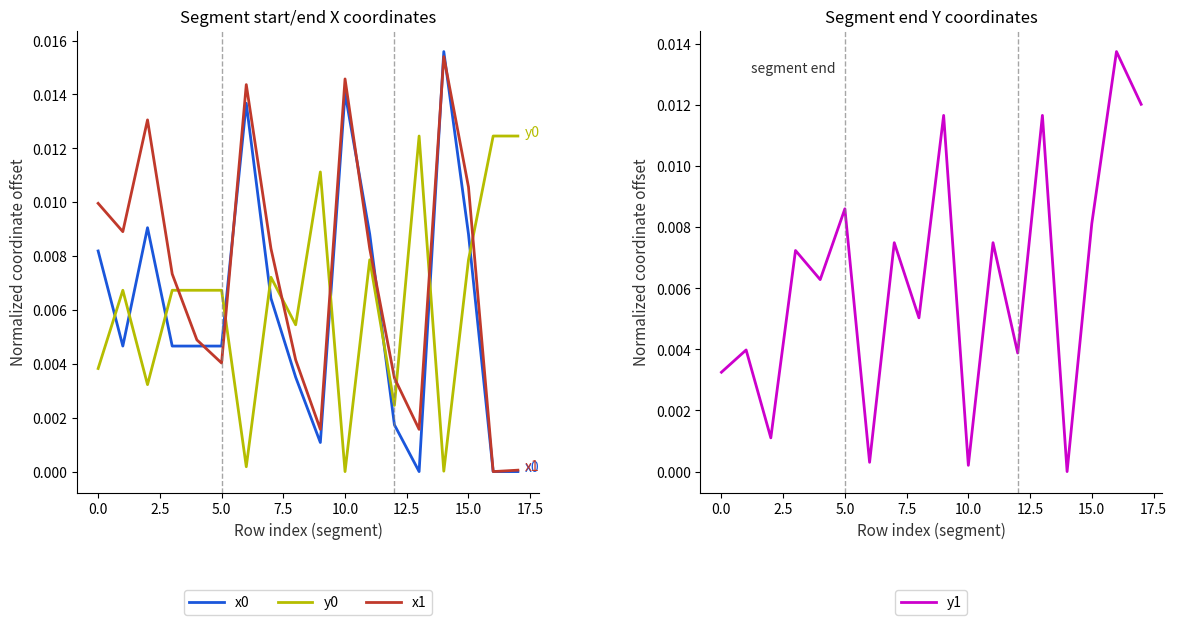

True or false: y0 and x0 cross at least once.

True